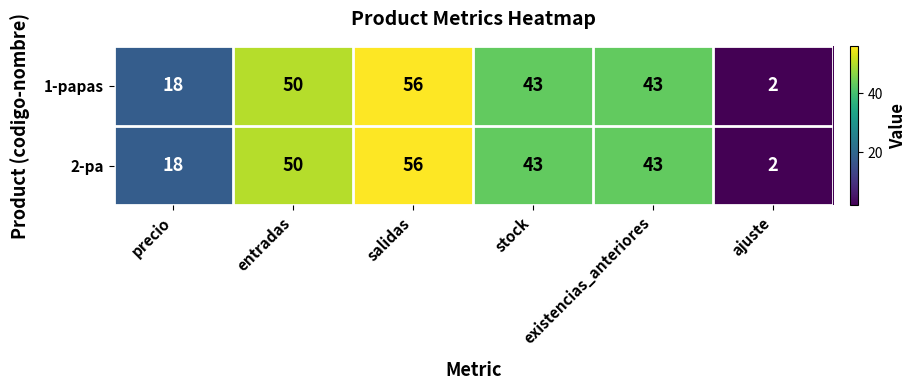

At how many categories does at least one series exceed 5?

5